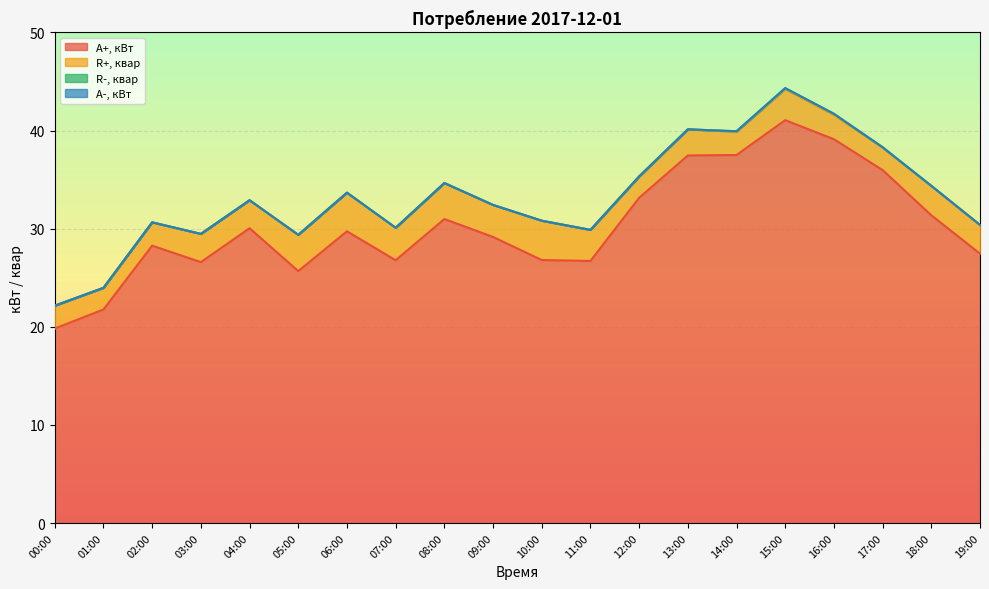

At which label does A+, кВт first exceed 29?

04:00